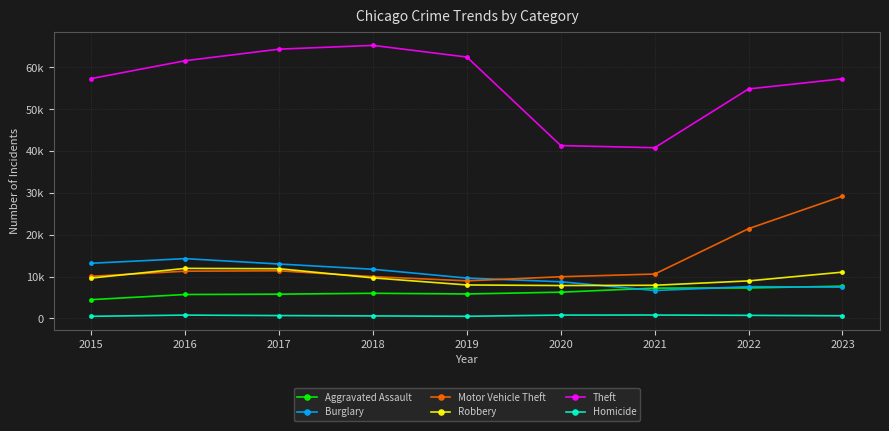

What is the sum of all Theft values?

505442